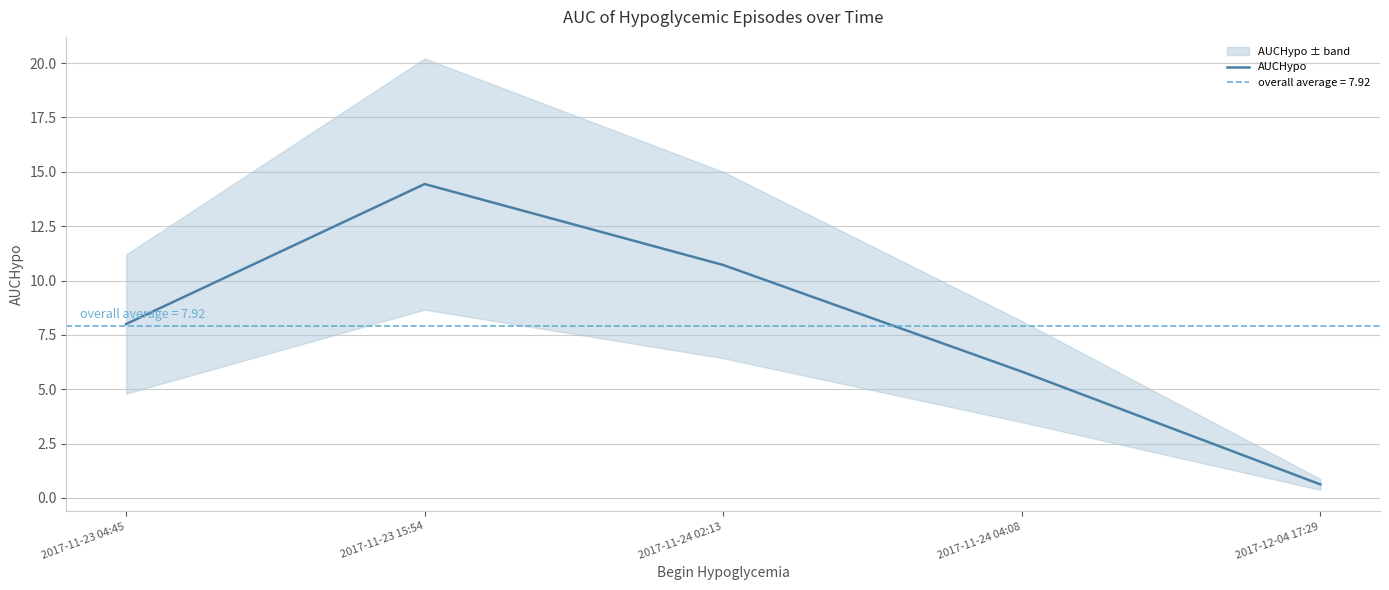

The value at 2017-12-04 17:29 is 0.6. True or false?

True